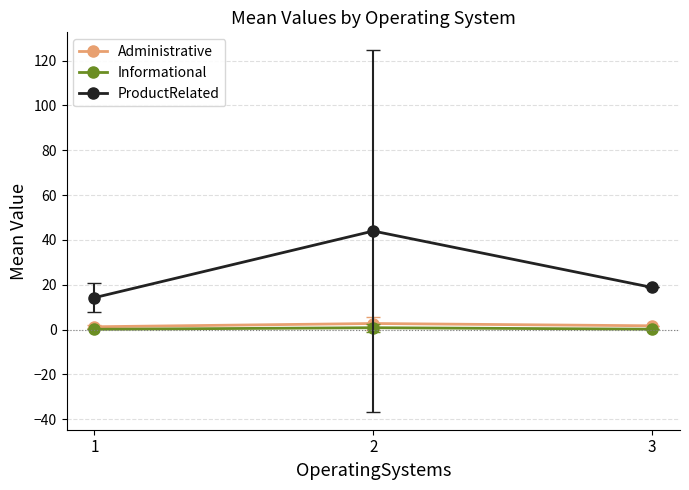

At how many categories does at least one series exceed 2?

3